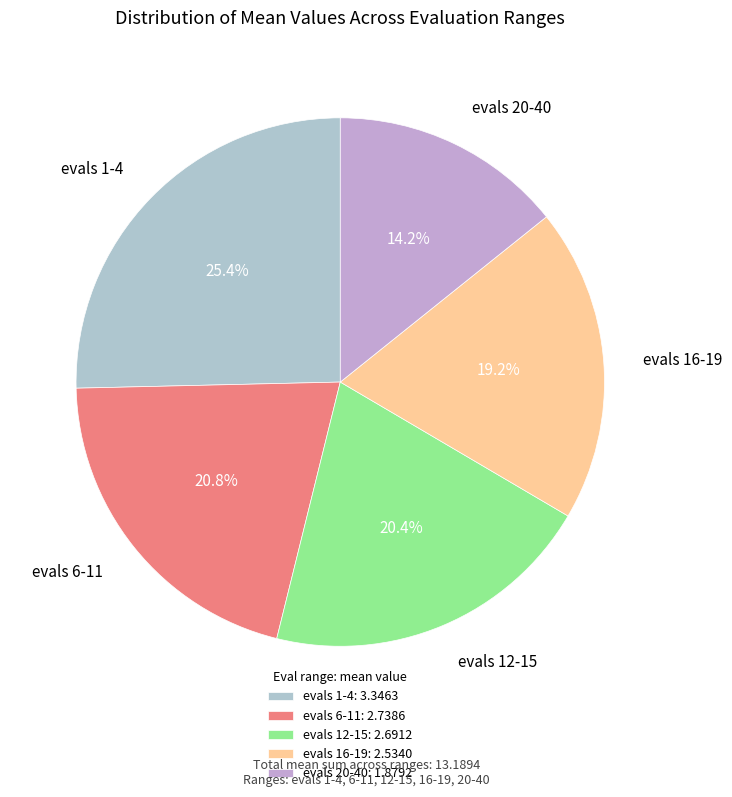

To the nearest percent, what is the difference between the evals 12-15 and evals 1-4 slice percentages?

5%